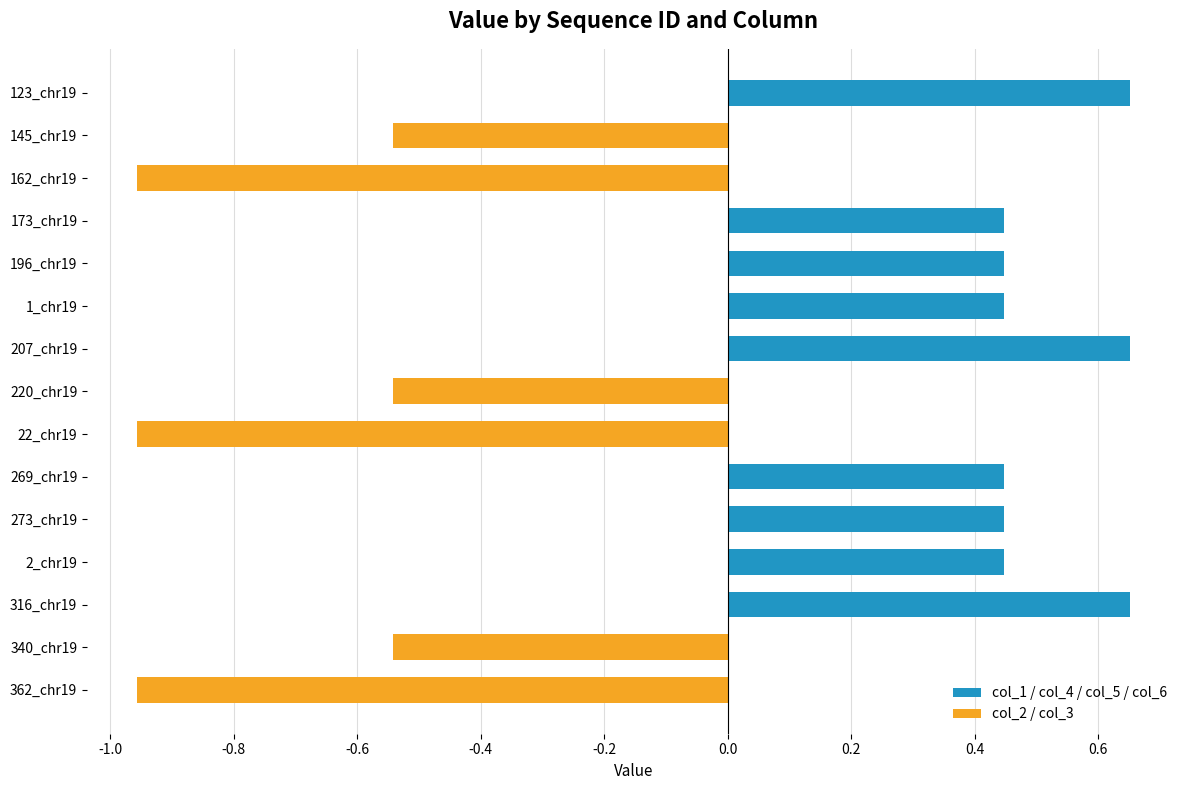

What are all the series names shown in the legend?

col_1, col_2, col_3, col_4, col_5, col_6